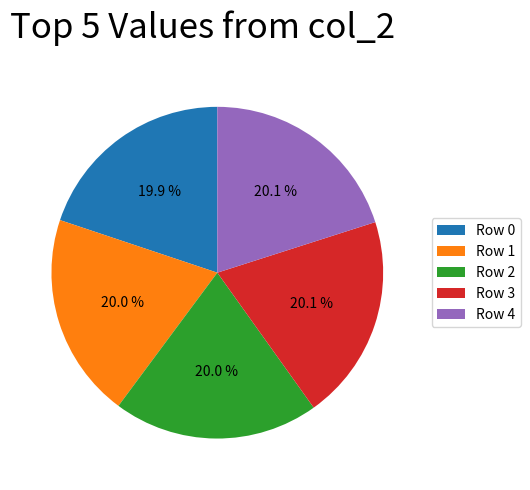

To the nearest percent, what portion does Row 1 represent?

20%